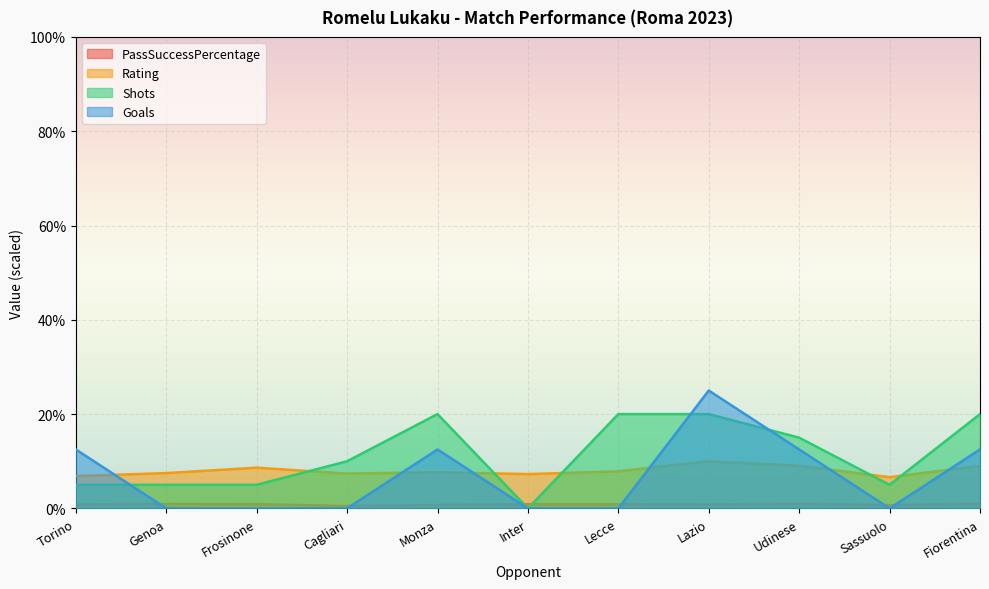

What is the label of the 7th point from the right?

Monza